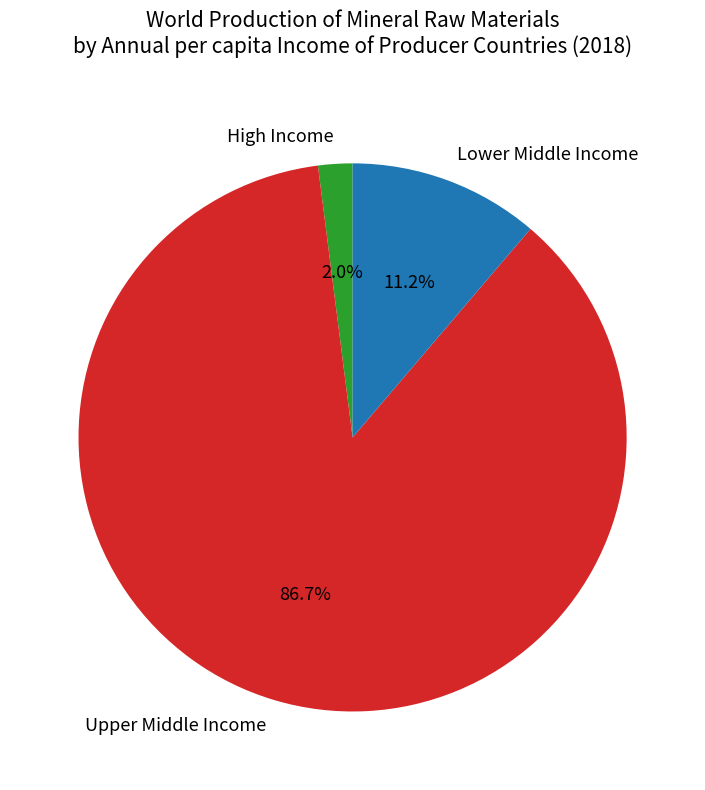

Is there a majority slice in this chart?

Yes